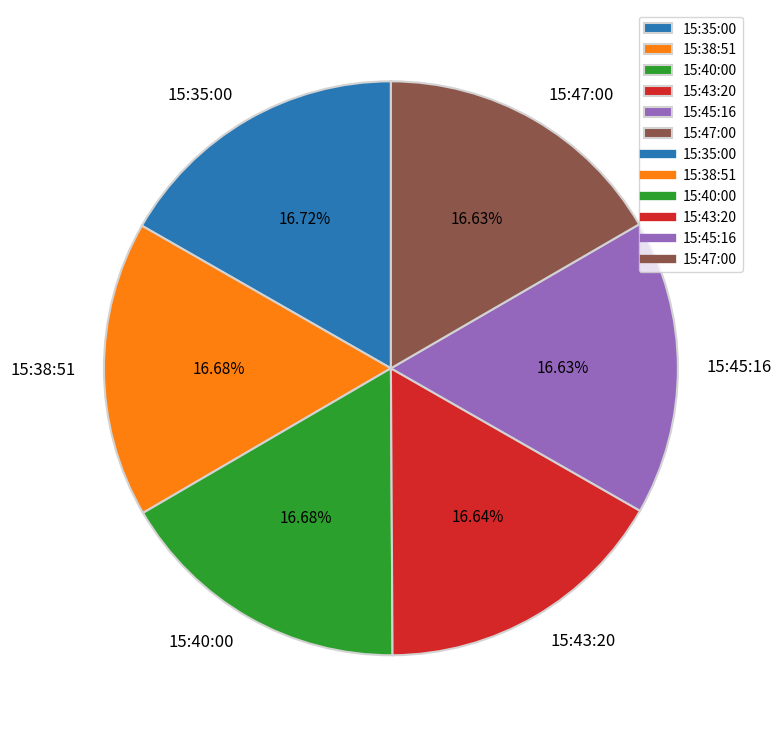

What is the ratio of the value at 15:40:00 to the value at 15:45:16?

1.0